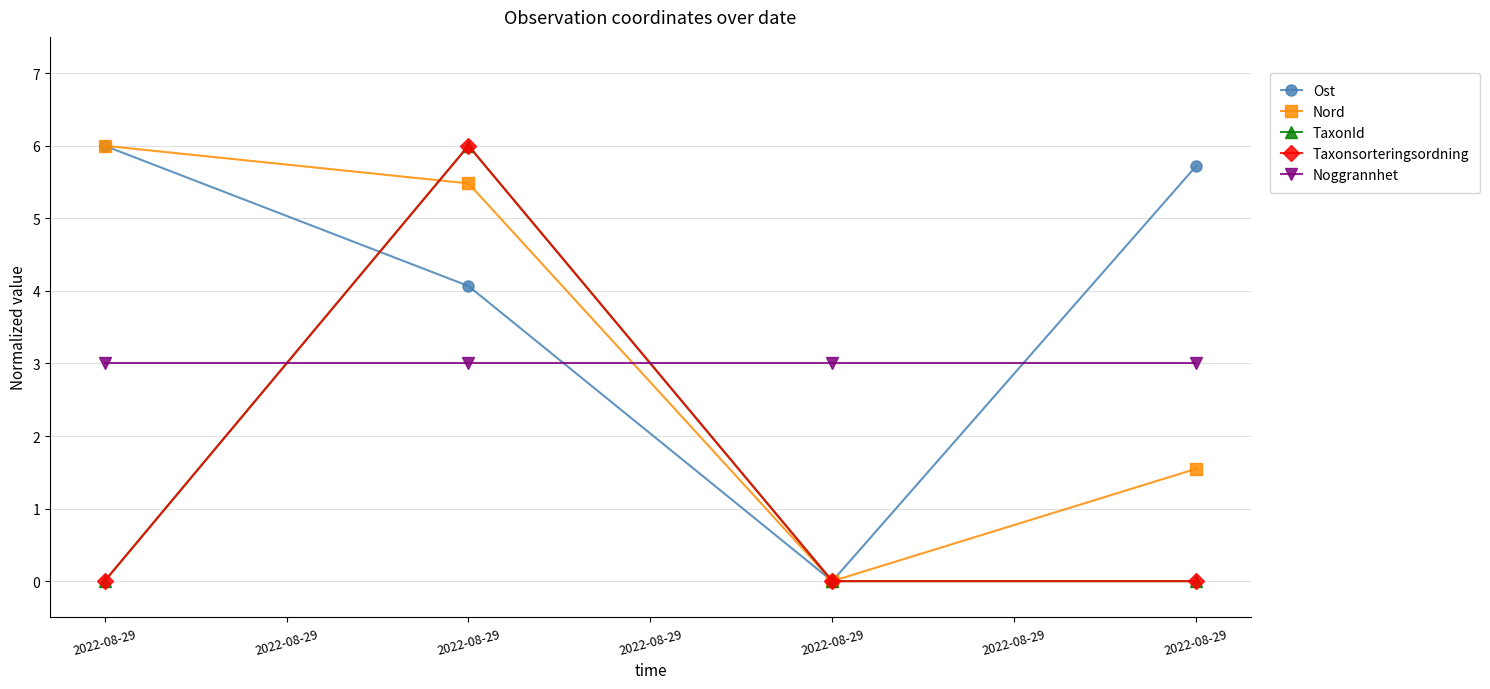

Is this an area chart (filled region under the line)?

No